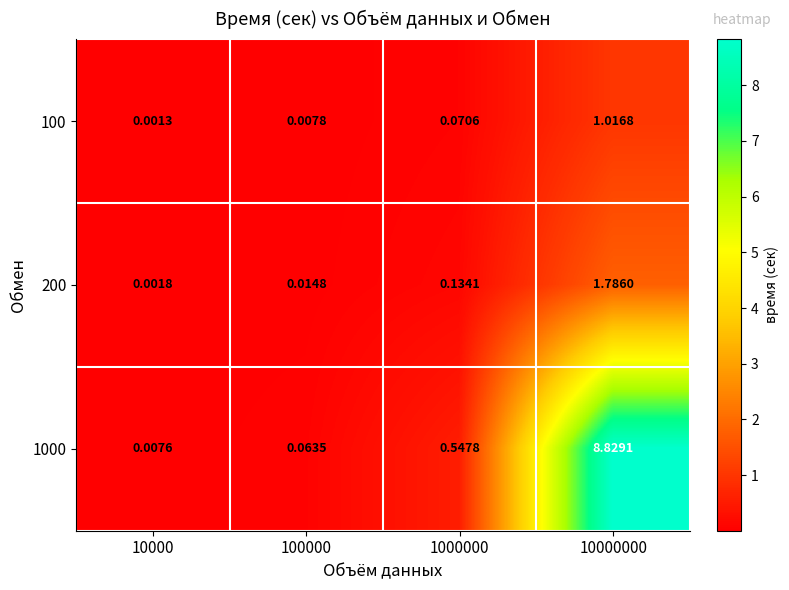

Is the value of 100 at 10000000 greater than the value of 200 at 10000?

Yes